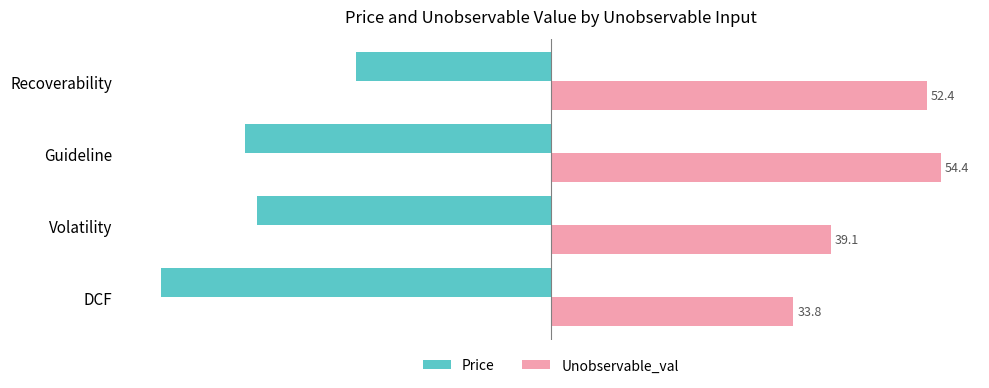

What are all the series names shown in the legend?

Price, Unobservable_val